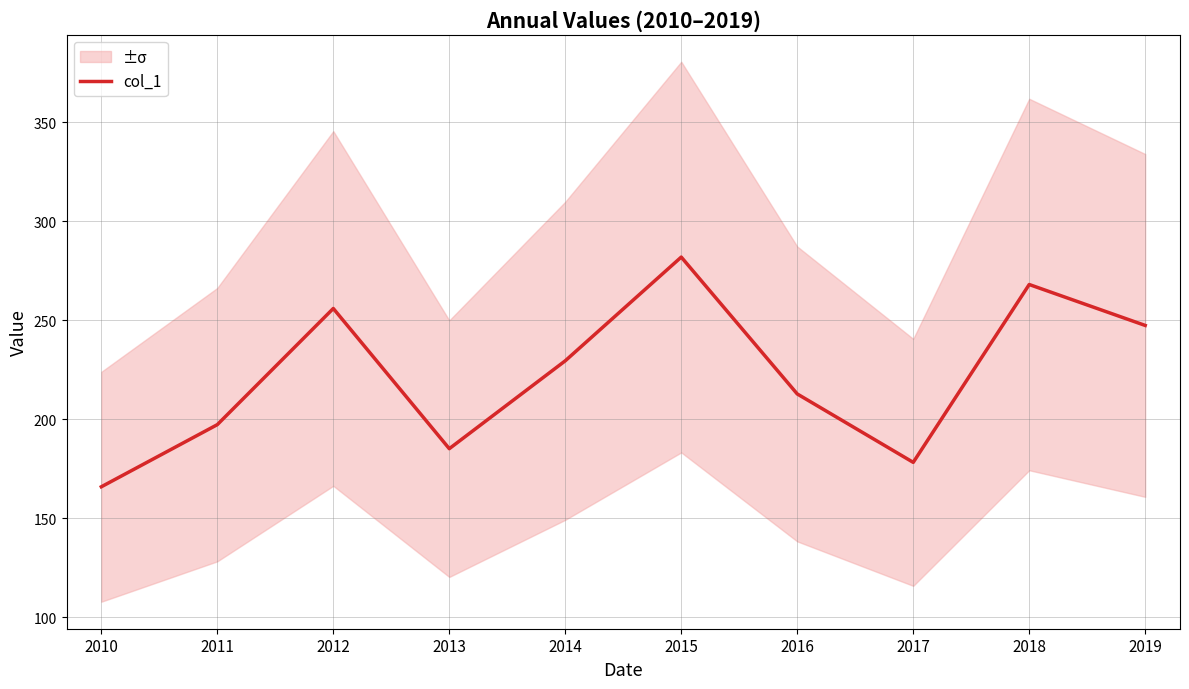

Where is the data nearest to the value 223?

2014